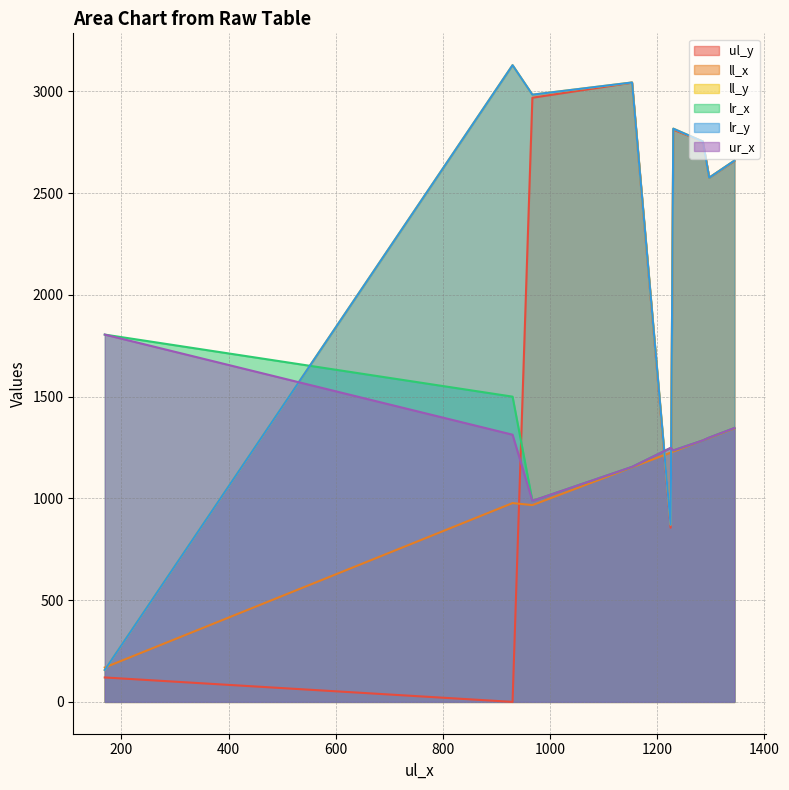

True or false: lr_x has more than 1 points higher than both neighbors.

True